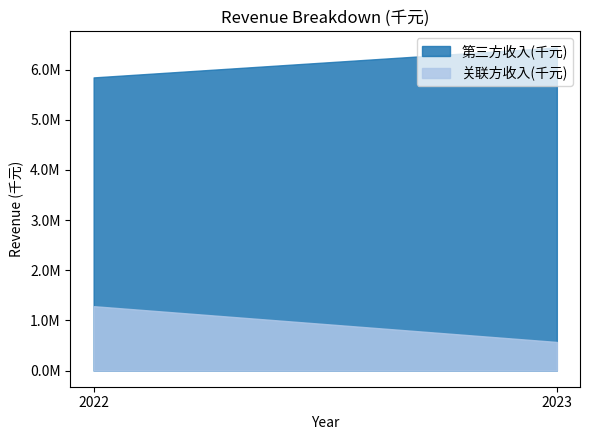

Which label corresponds to the largest value in the chart?

2023